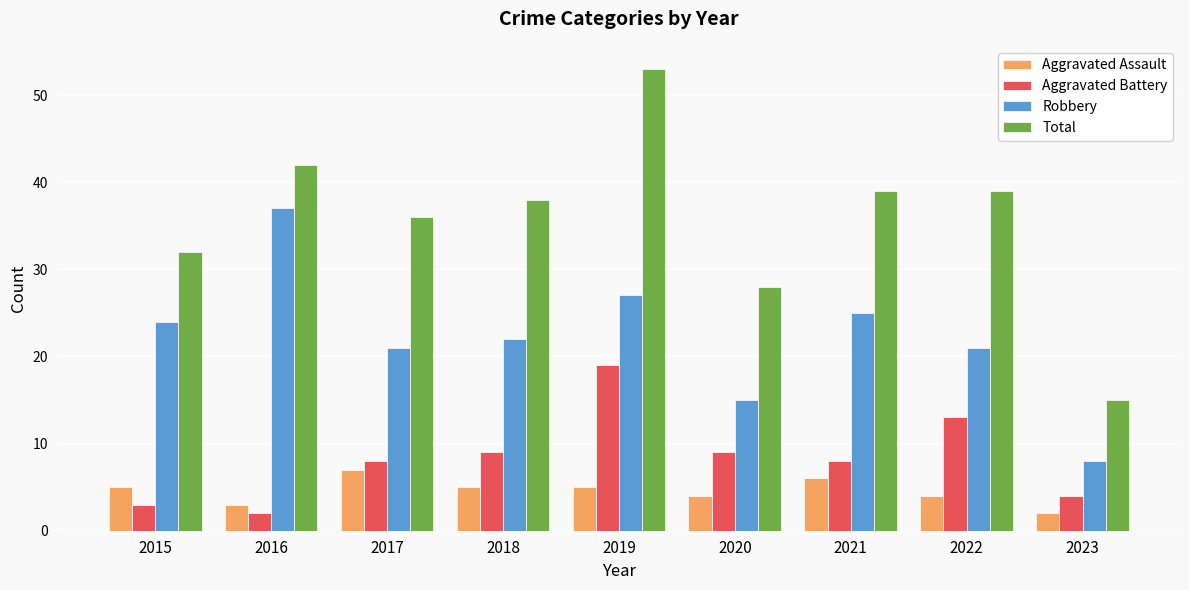

Does the chart contain stacked bars?

No